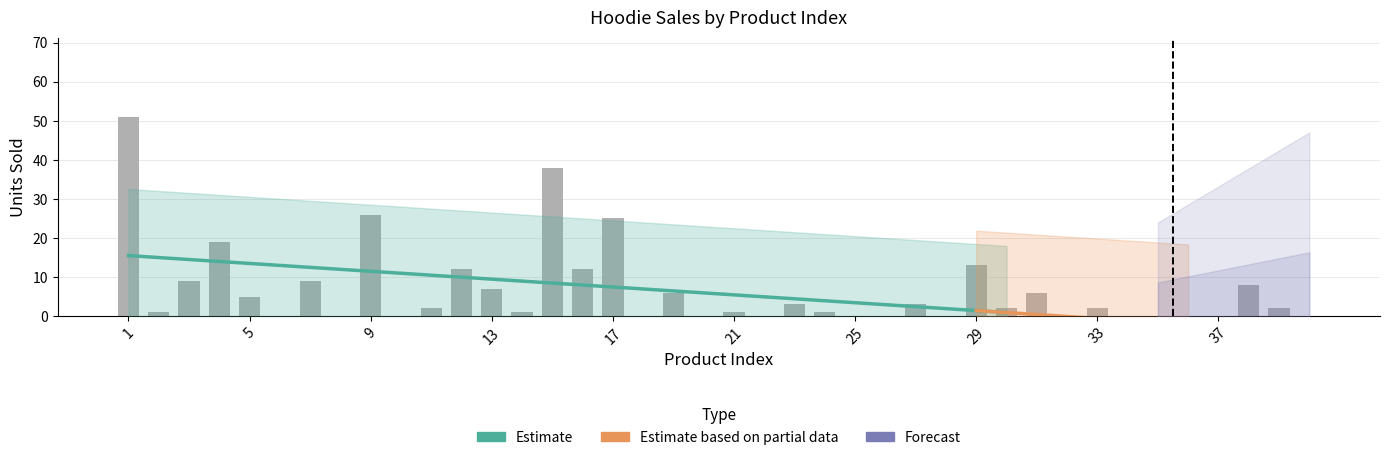

Reading right to left, list all the values displayed in this chart.

0	2	8	0	0	0	0	2	0	6	2	13	0	3	0	0	1	3	0	1	0	6	0	25	12	38	1	7	12	2	0	26	0	9	0	5	19	9	1	51